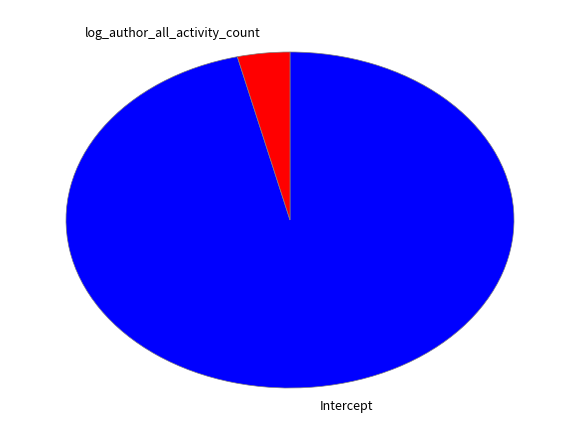

Is it true that Intercept is 96% of the pie?

True